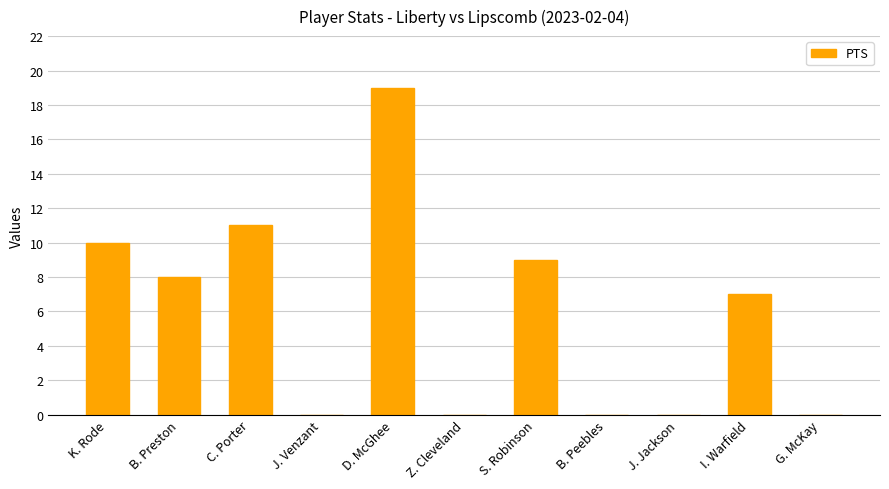

Does the chart contain stacked bars?

No